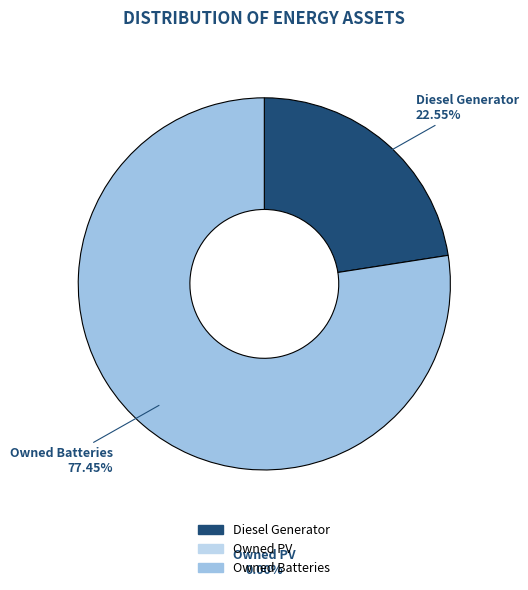

Is it true that Owned Batteries is 91% of the pie?

False